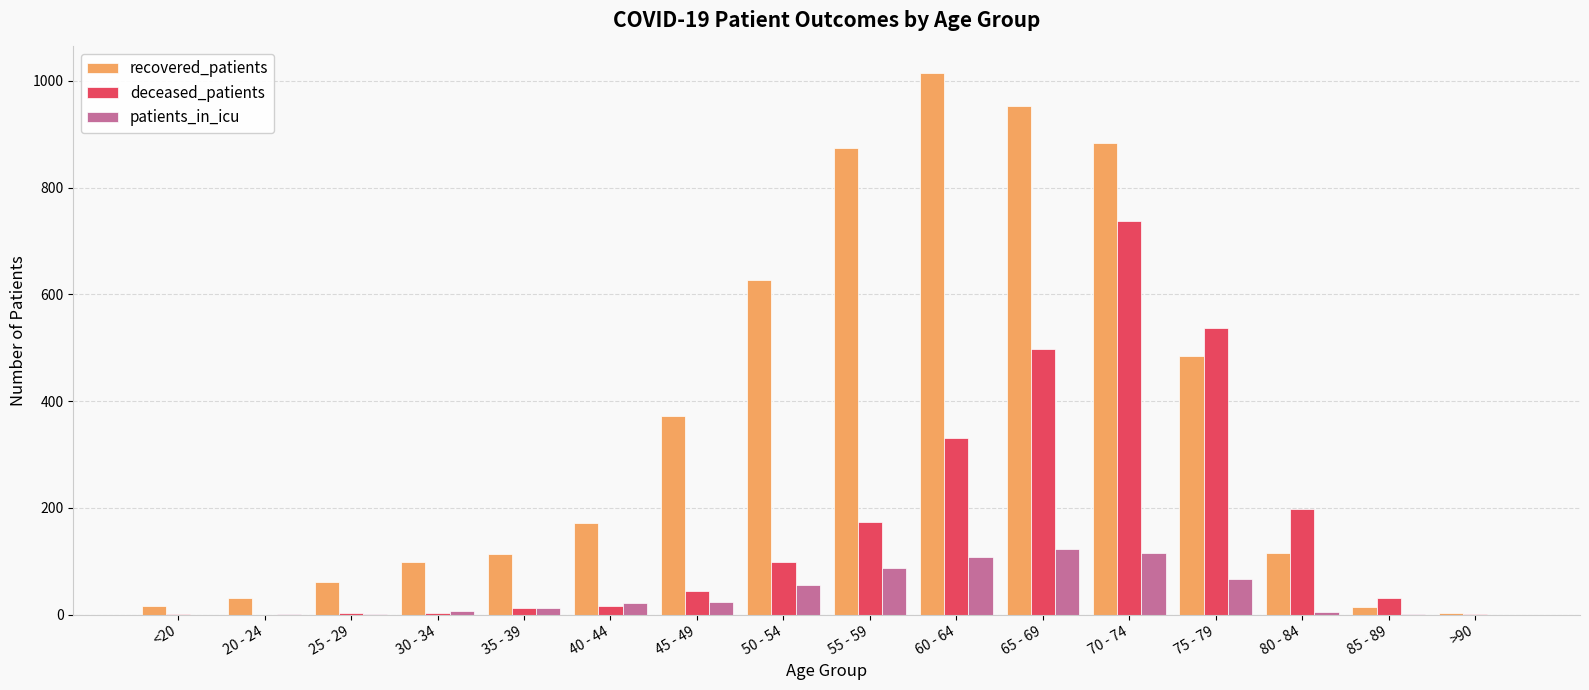

True or false: deceased_patients has a value of 44 at 45 - 49.

True